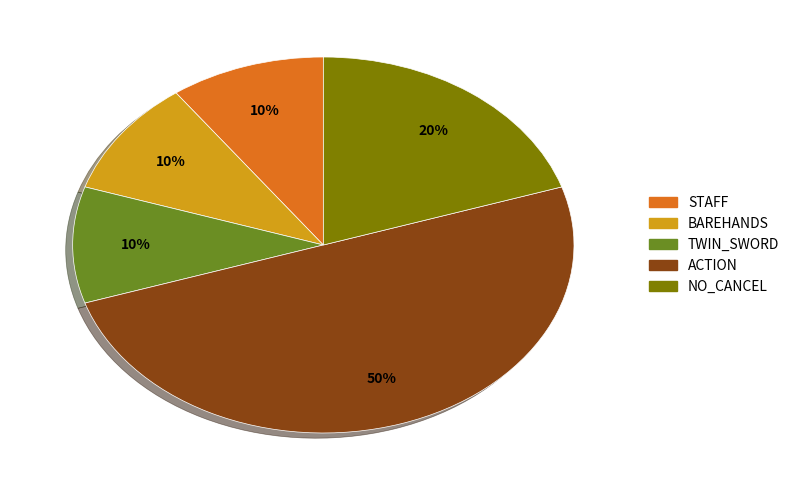

How many slices are in this pie chart?

5